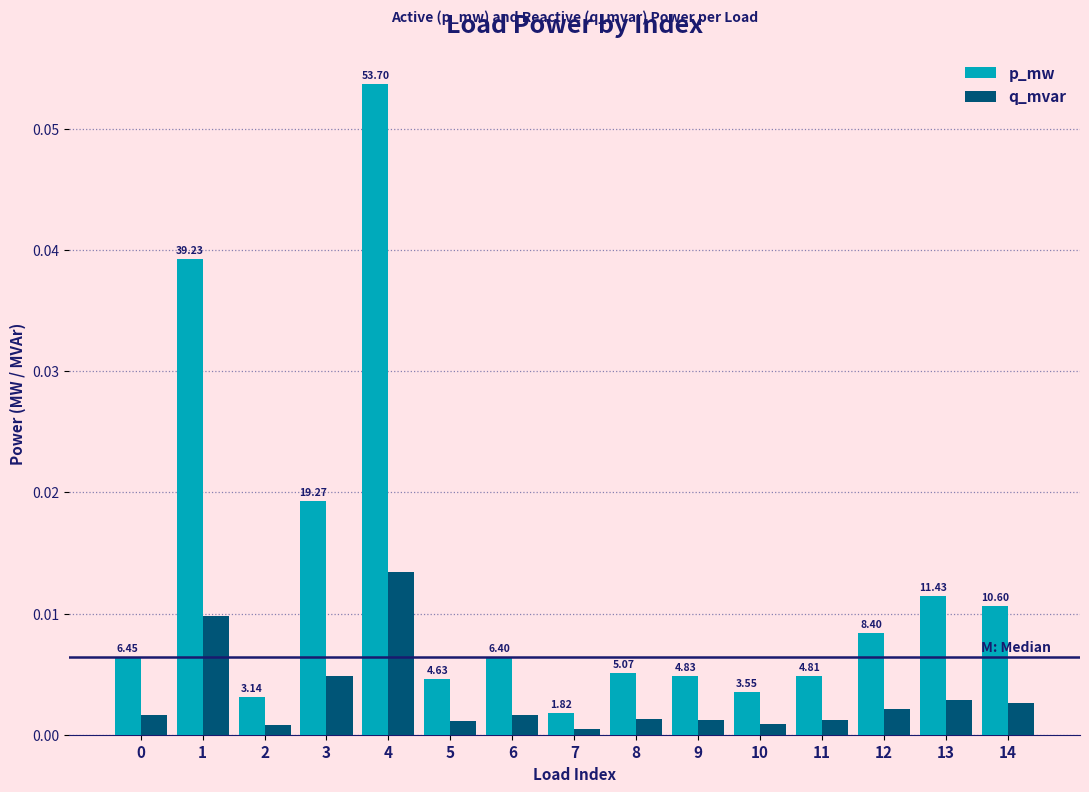

Is it true that p_mw equals 0.0 at 9?

True